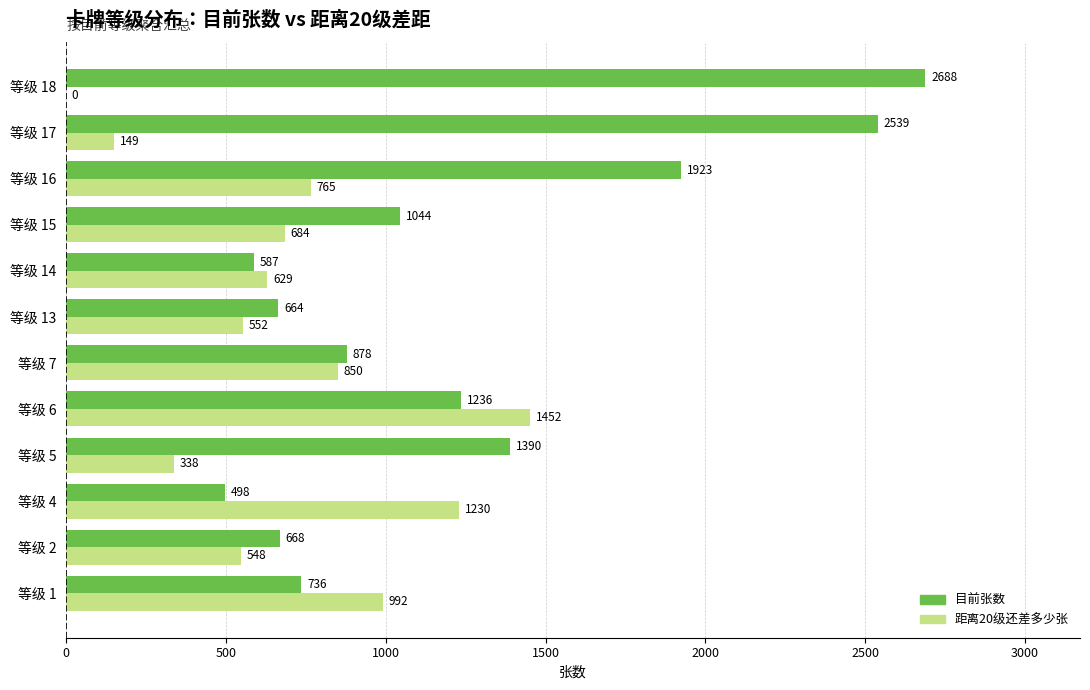

How many positive values does the 距离20级还差多少张 series have?

11